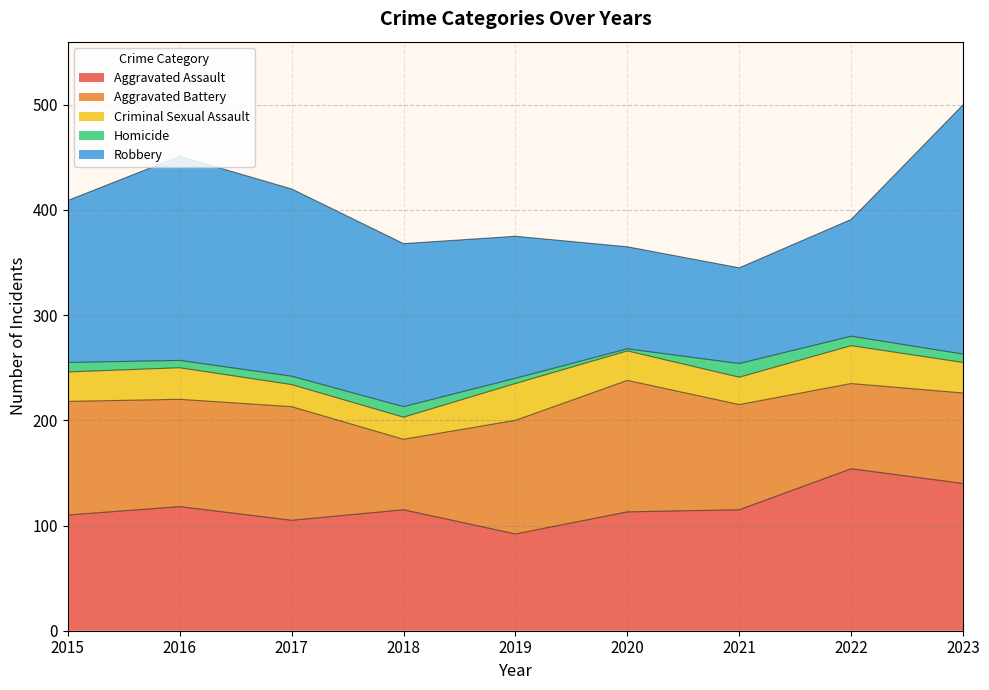

Which label corresponds to the smallest value in the chart?

2020